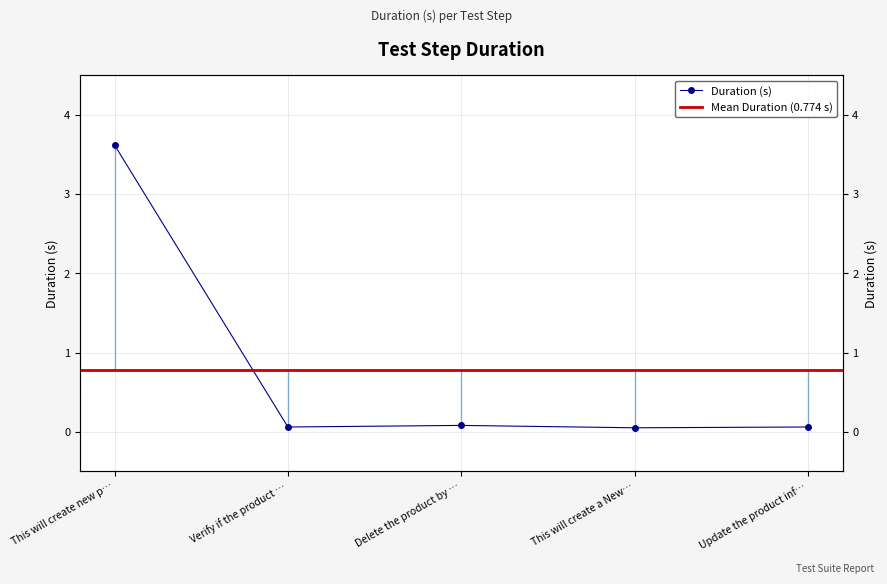

Which label corresponds to the smallest value in the chart?

This will create a New…